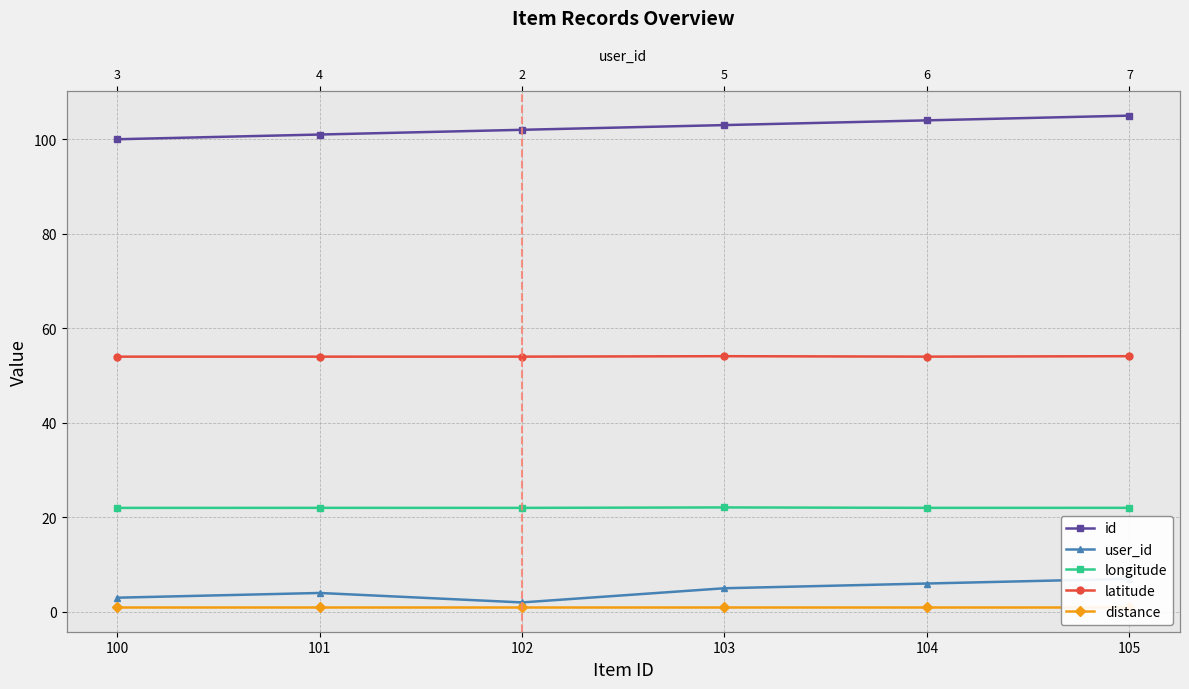

At which category is the sum across all series the highest?

105